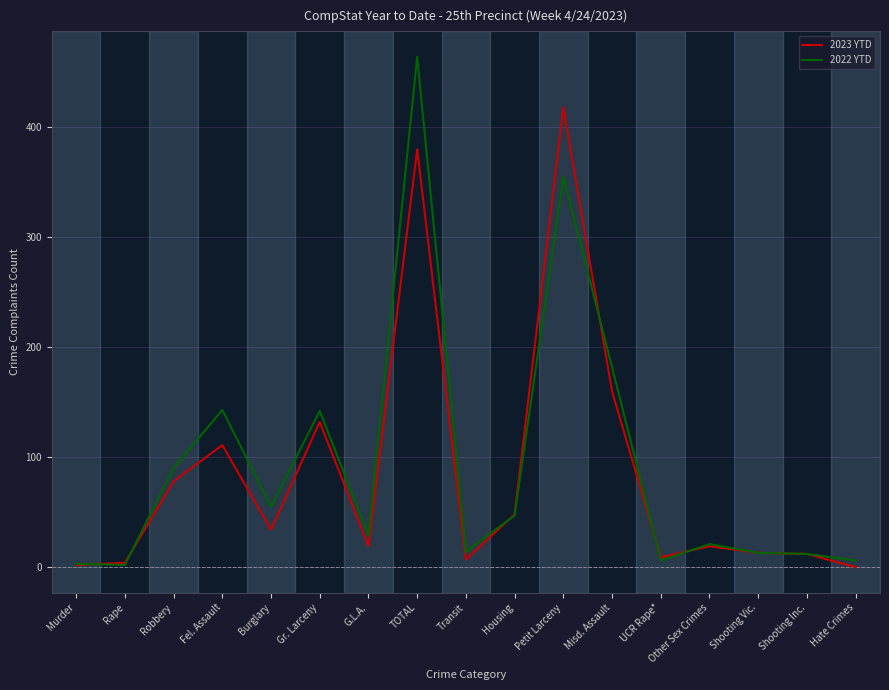

What is the difference between the maximum and minimum values in the 2023 YTD series?

418